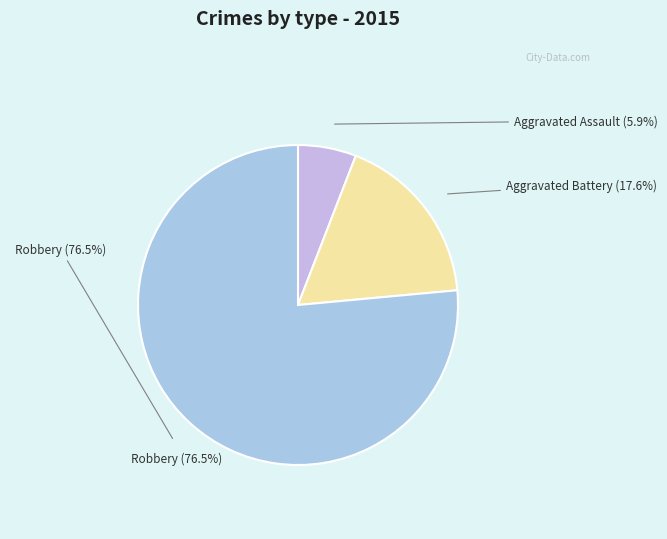

What percentage do Robbery and Aggravated Battery together represent?

94.1%